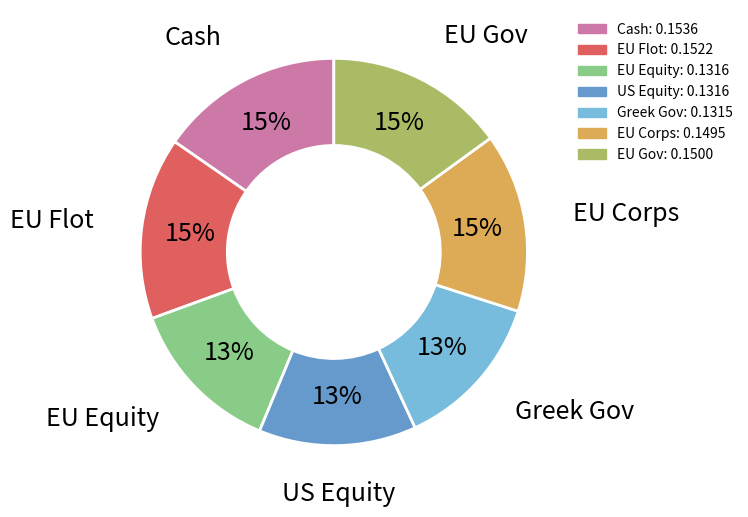

Is EU Equity the majority of the pie?

No